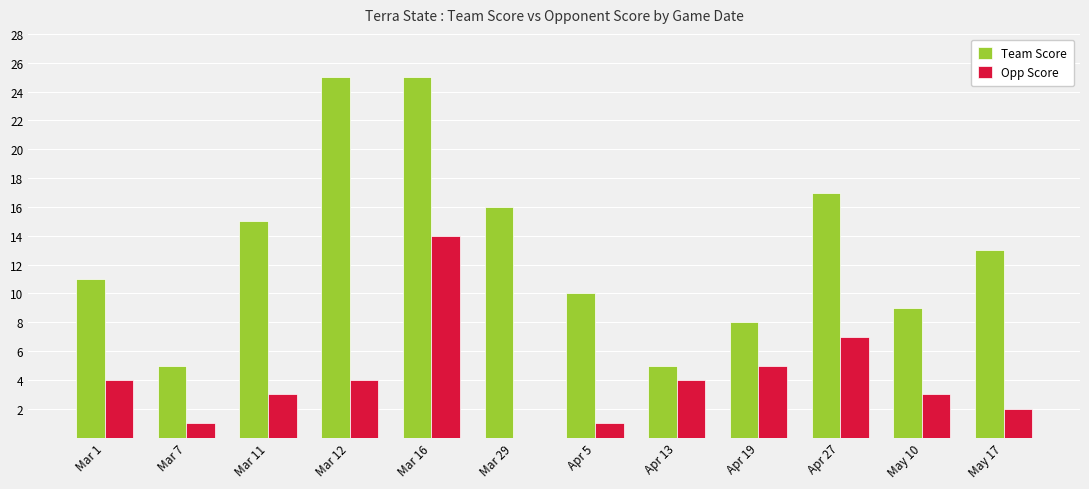

What is the sum of all Team Score values?

159